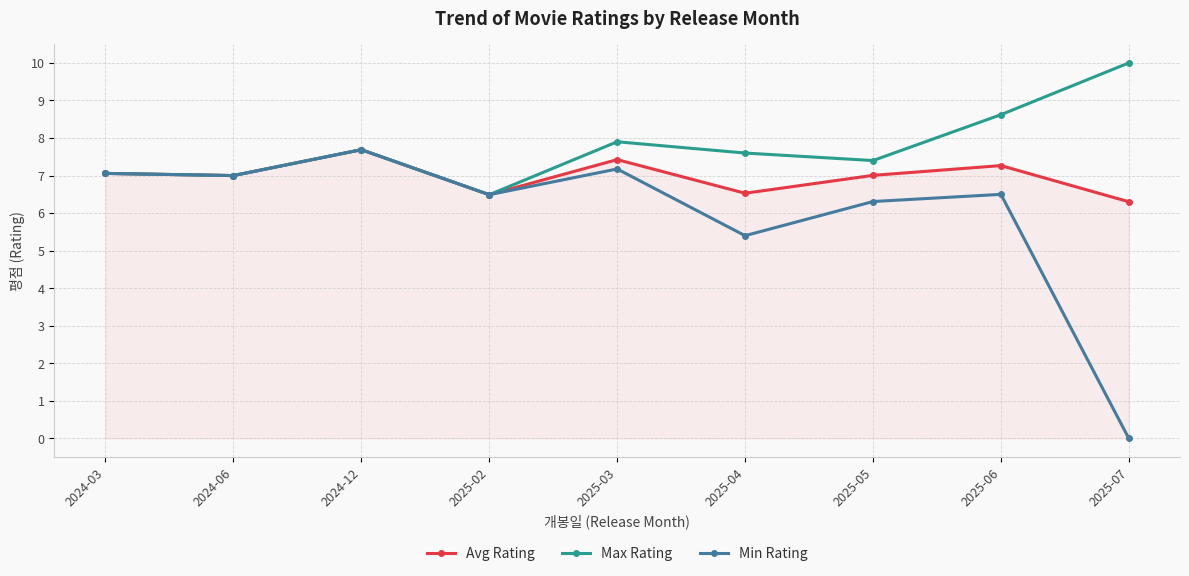

How many distinct data groups are displayed?

3